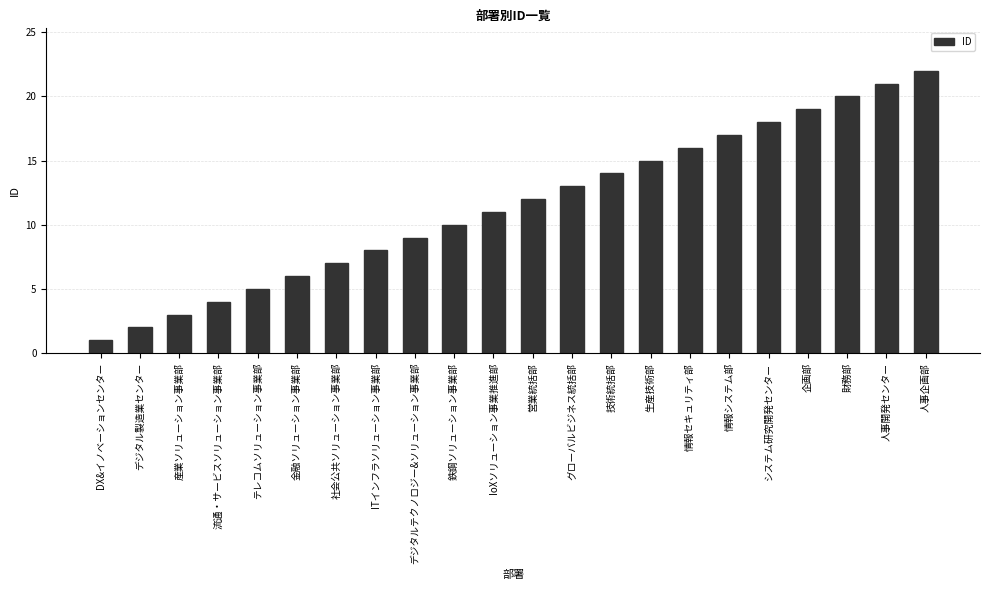

Rank the categories by value from lowest to highest.

DX&イノベーションセンター, デジタル製造業センター, 産業ソリューション事業部, 流通・サービスソリューション事業部, テレコムソリューション事業部, 金融ソリューション事業部, 社会公共ソリューション事業部, ITインフラソリューション事業部, デジタルテクノロジー&ソリューション事業部, 鉄鋼ソリューション事業部, IoXソリューション事業推進部, 営業統括部, グローバルビジネス統括部, 技術統括部, 生産技術部, 情報セキュリティ部, 情報システム部, システム研究開発センター, 企画部, 財務部, 人事開発センター, 人事企画部